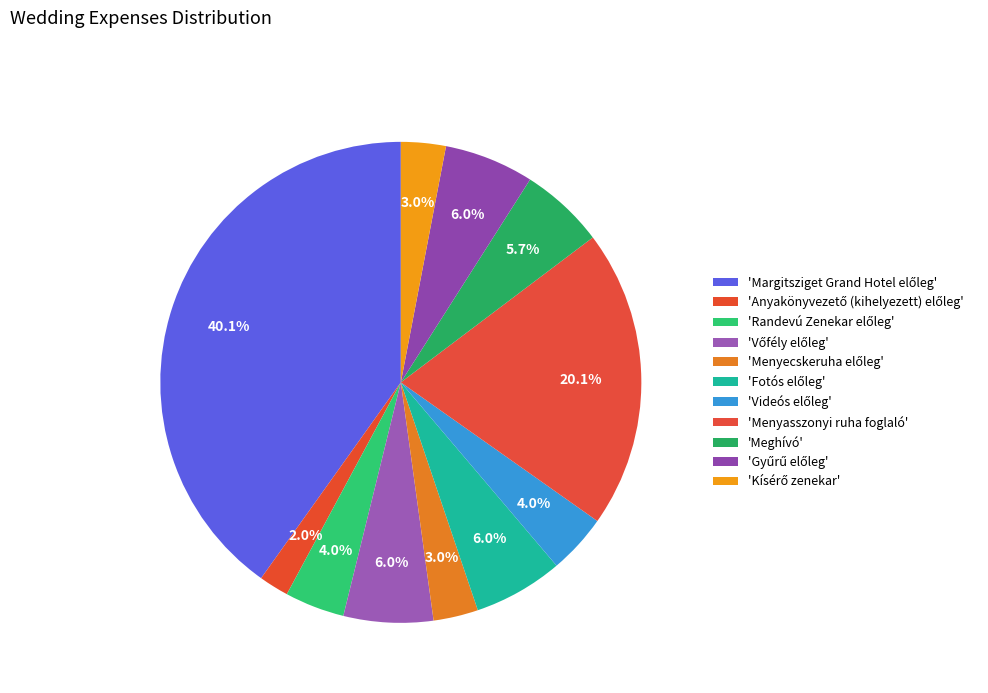

How many segments does this pie chart have?

11